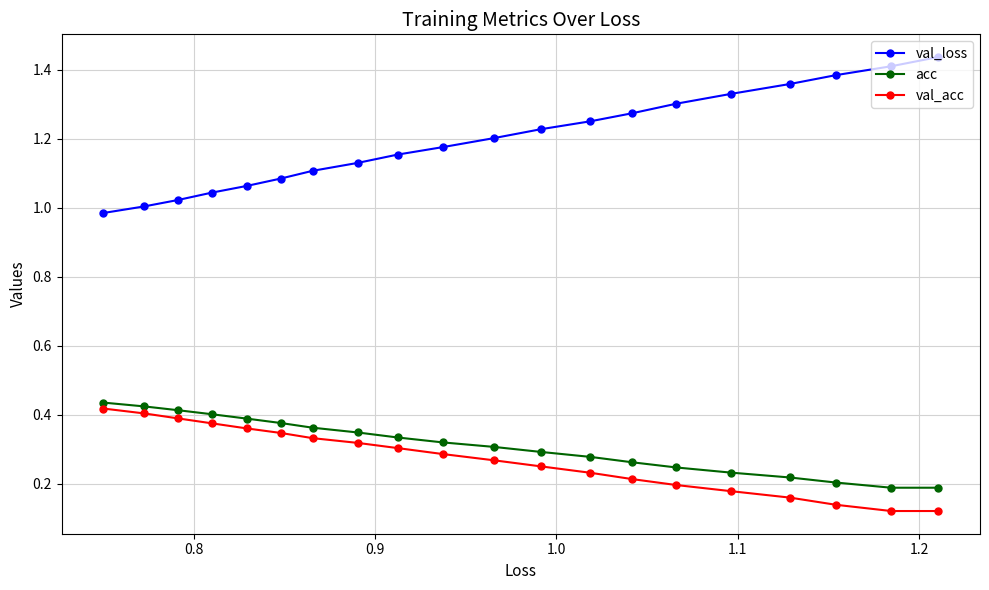

At how many categories does at least one series exceed 0?

20